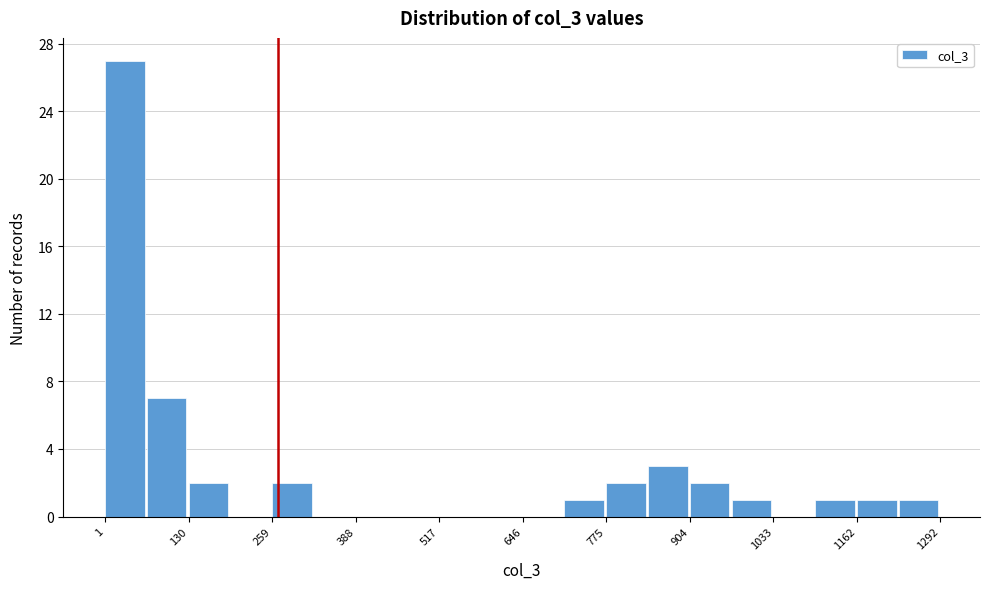

Read against the x-axis, roughly where is the centre of the tallest bar?

40